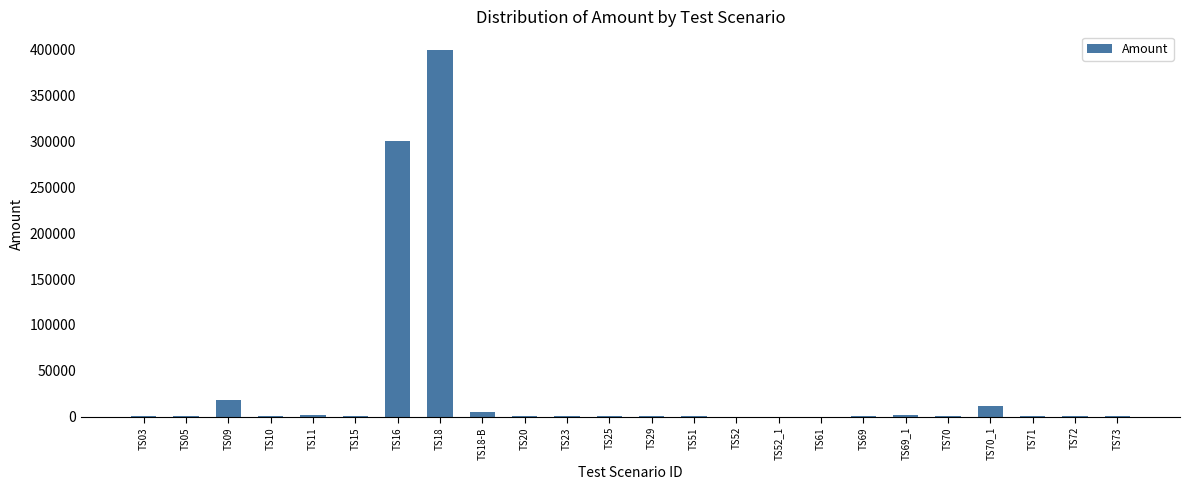

What is the maximum value shown in the chart?

400000